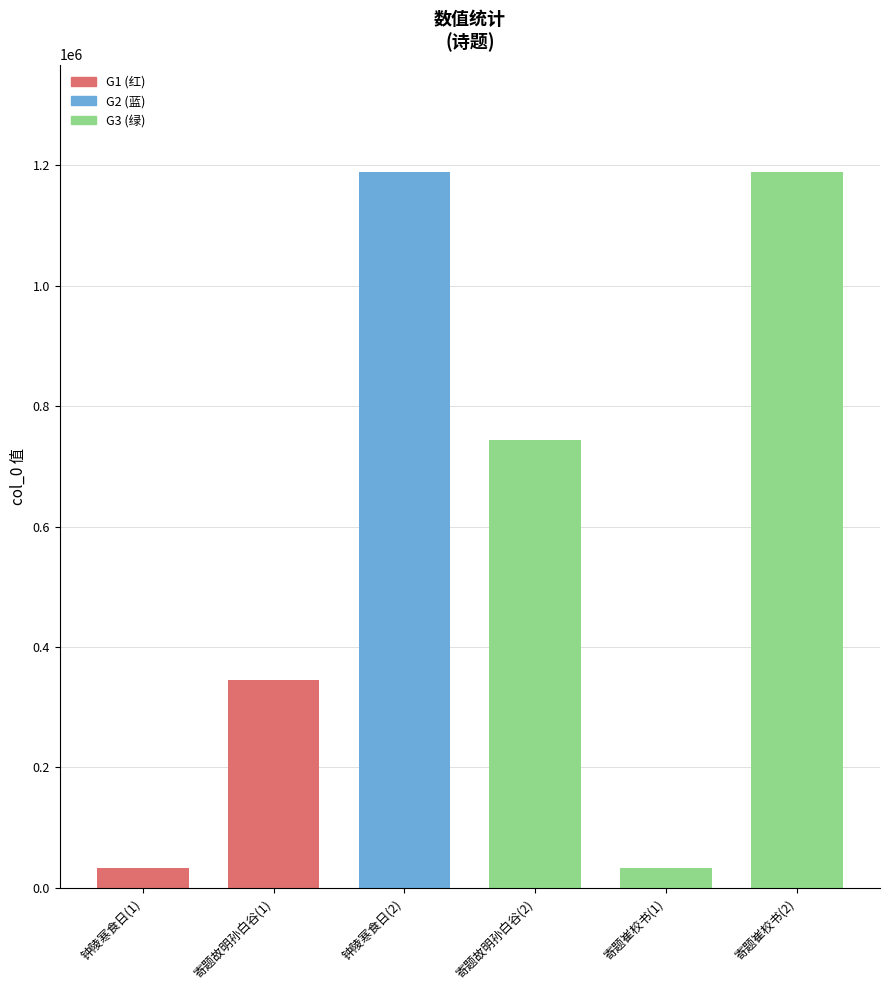

What is the smallest value displayed?

32909